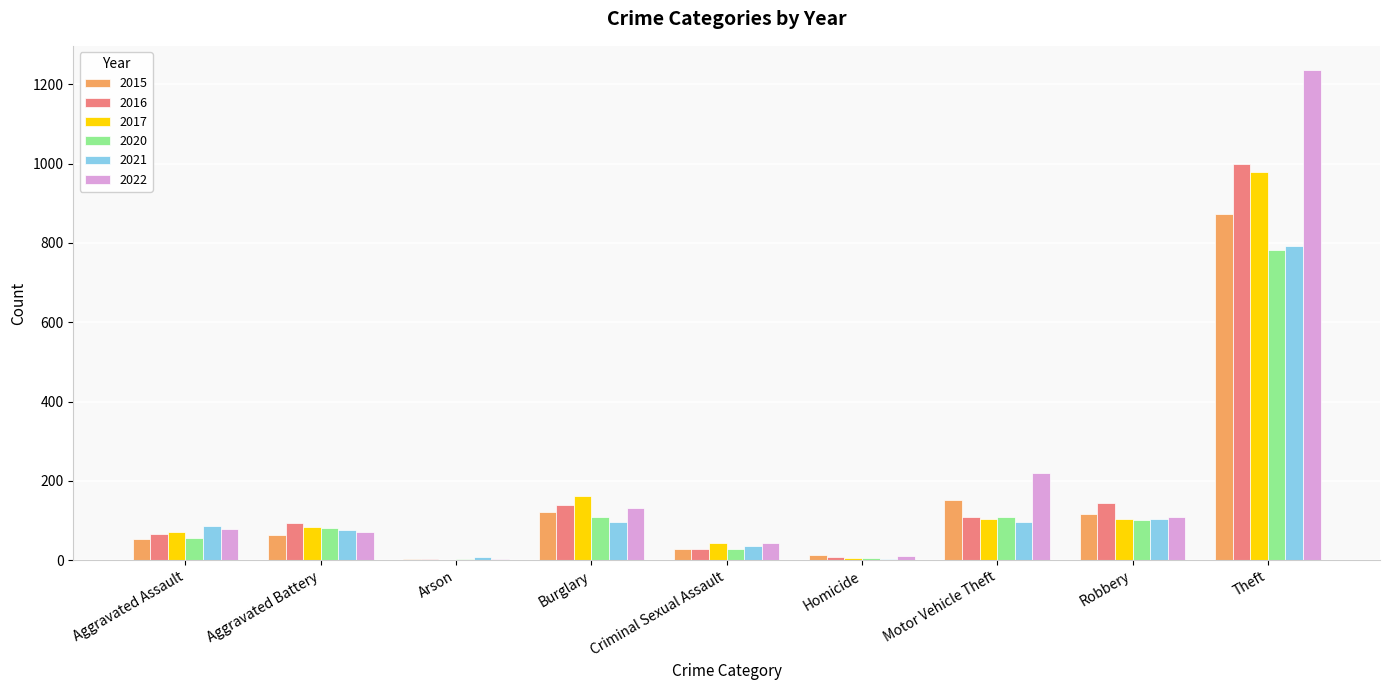

Which series changed the most between Aggravated Battery and Theft?

2022